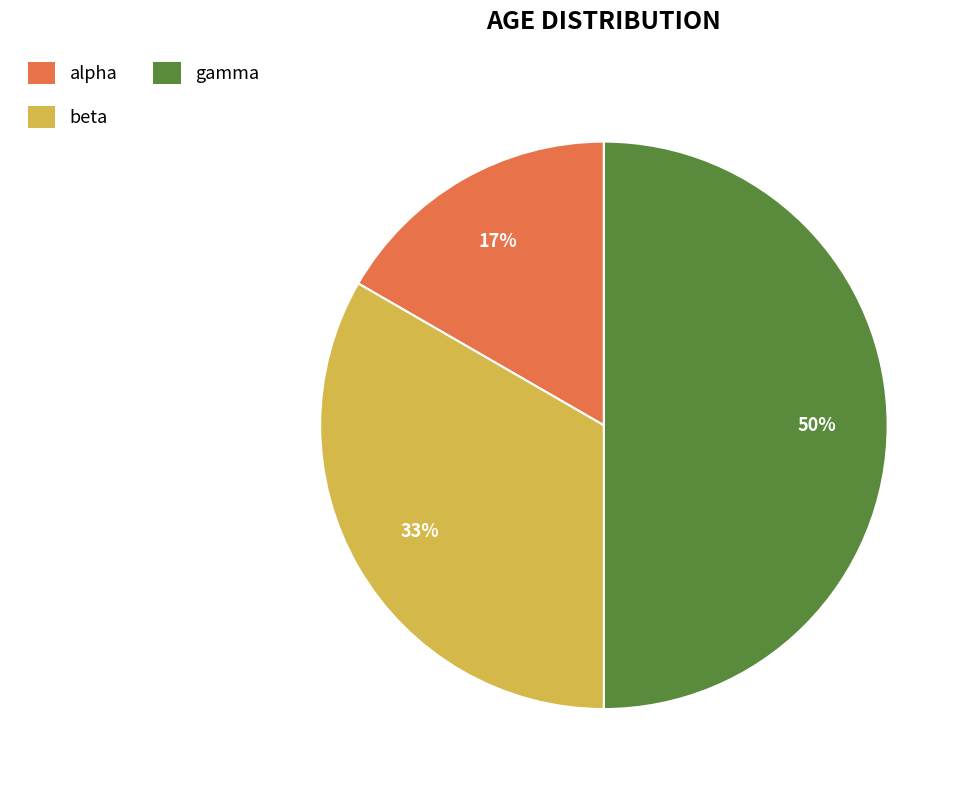

Do alpha and gamma together represent more than half of the pie?

Yes